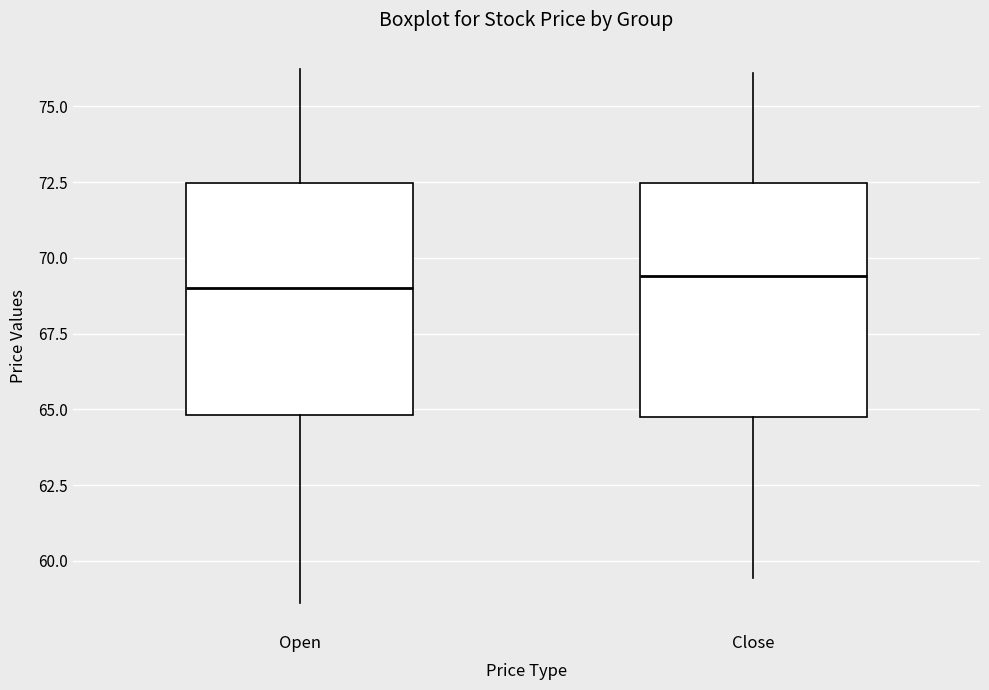

Reading left to right, transcribe this box plot: for each box, give where its median line is, the range the box spans, and where its two whiskers end, as read against the y-axis. The values are not printed on the chart, so give them approximately, as read against the axis.

Open: median 69.0, box 65.0 to 72.5, whiskers 58.5 to 76.0
Close: median 69.5, box 64.5 to 72.5, whiskers 59.5 to 76.0